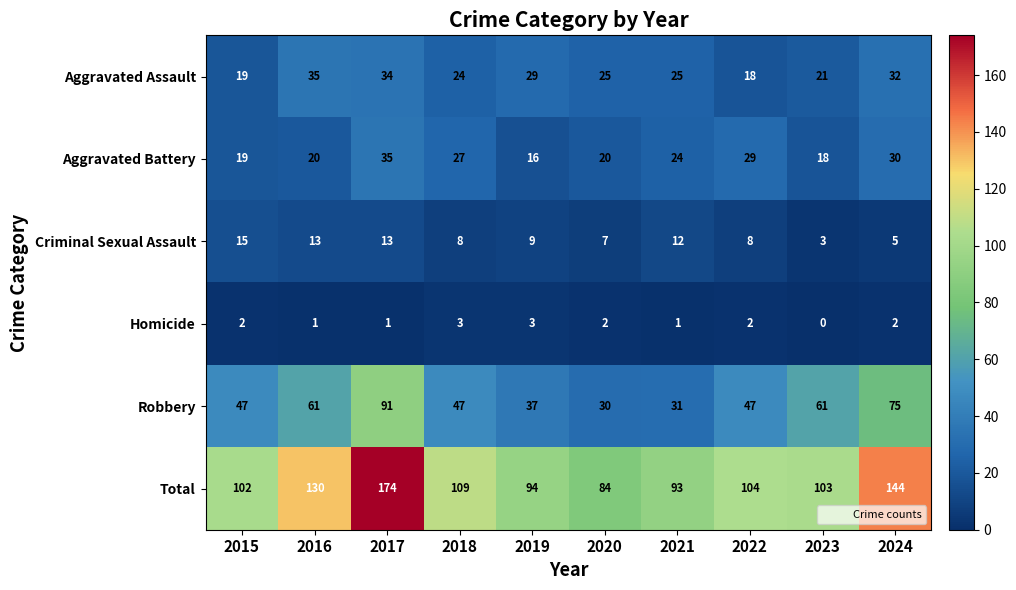

The value of Homicide at 2017 is 0. True or false?

False